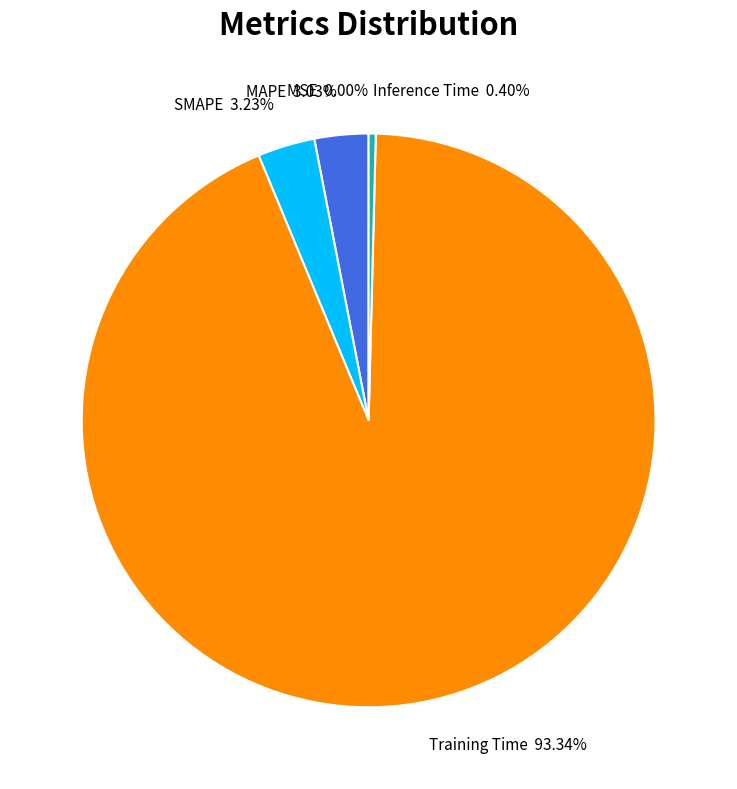

What is the largest slice in the pie chart?

Training Time